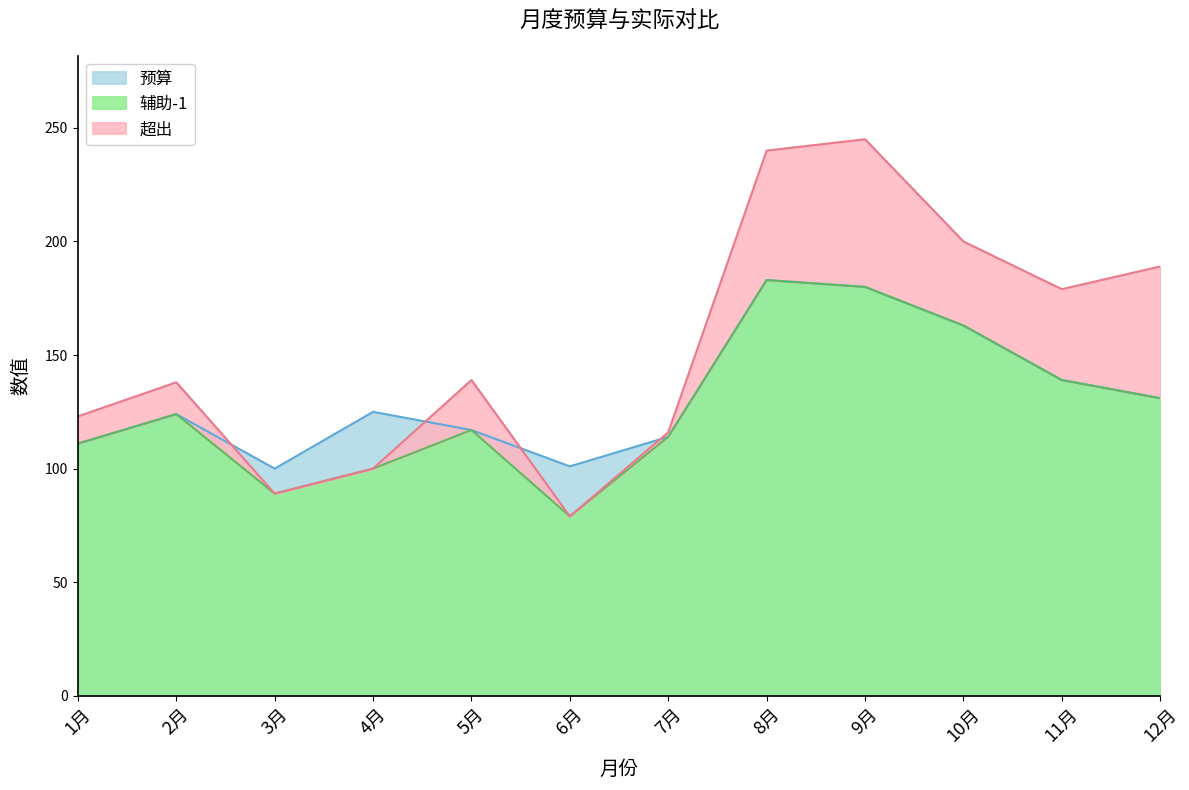

Read the 预算 value at 10月.

163